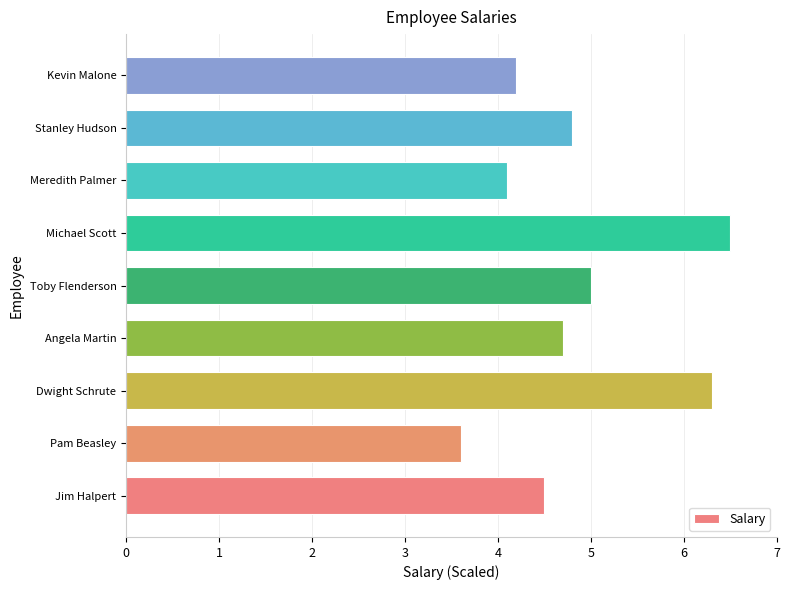

True or false: the data shows 4.1 at Meredith Palmer.

True